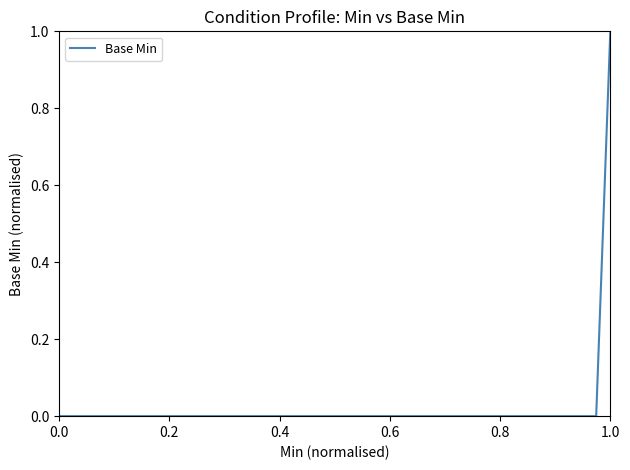

Is this an area chart (filled region under the line)?

No